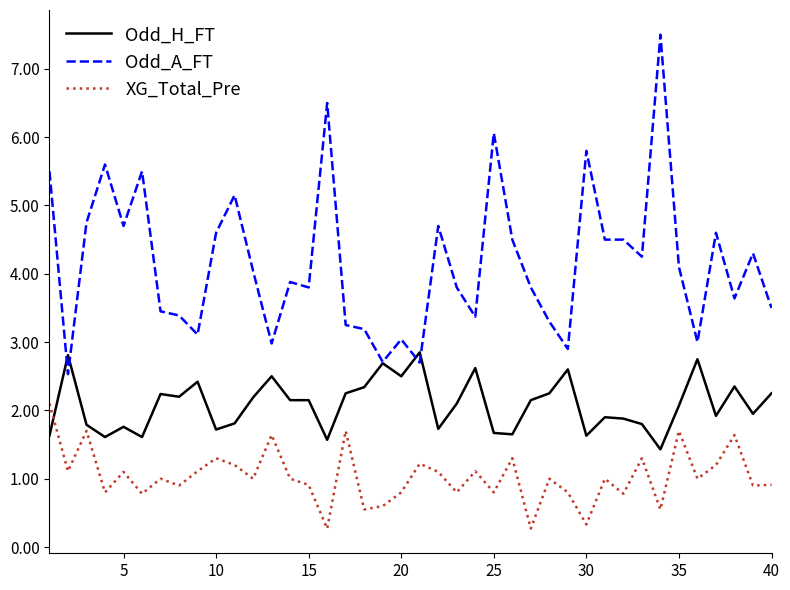

What is the sum of all XG_Total_Pre values?

41.3